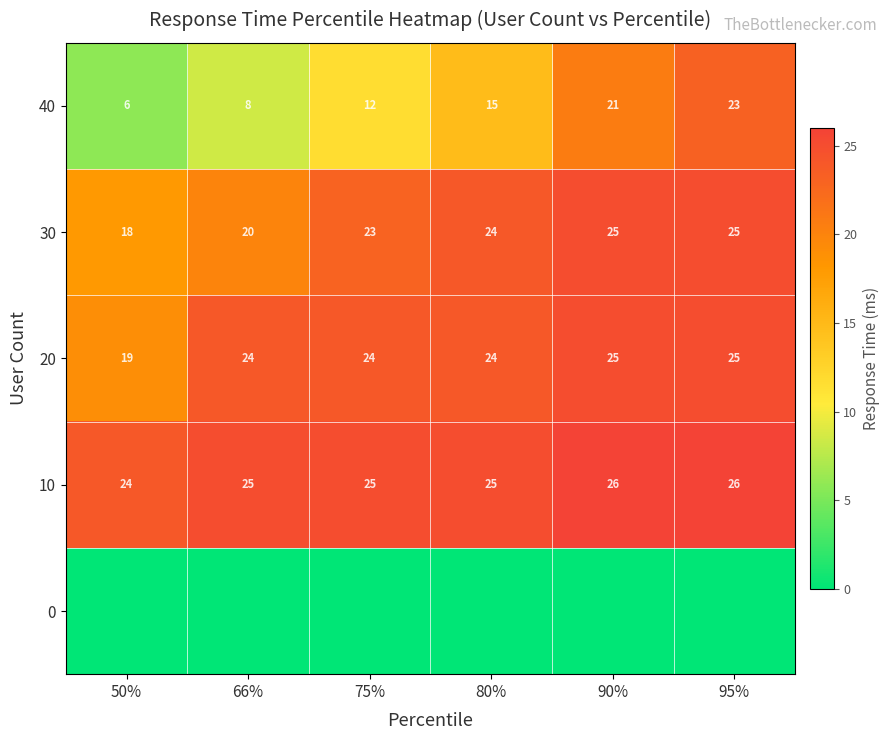

What is the difference between the highest and lowest values at 50%?

24.0